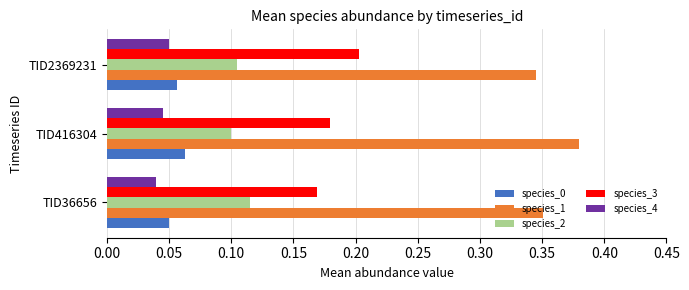

Where is species_2 nearest to the value 0?

TID416304